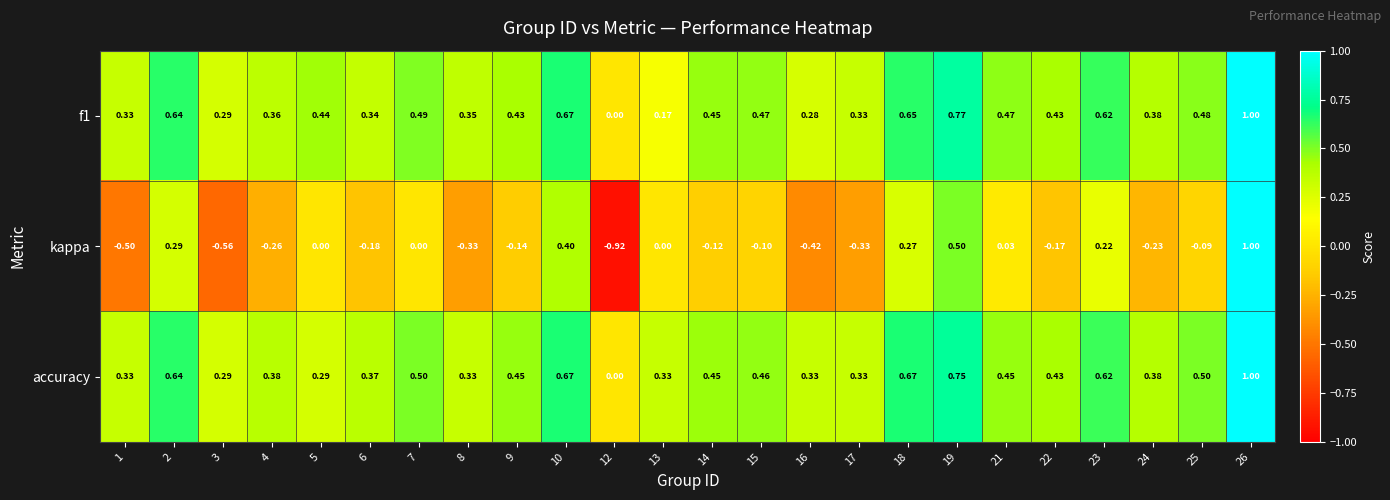

Which series has the largest total across all categories?

accuracy